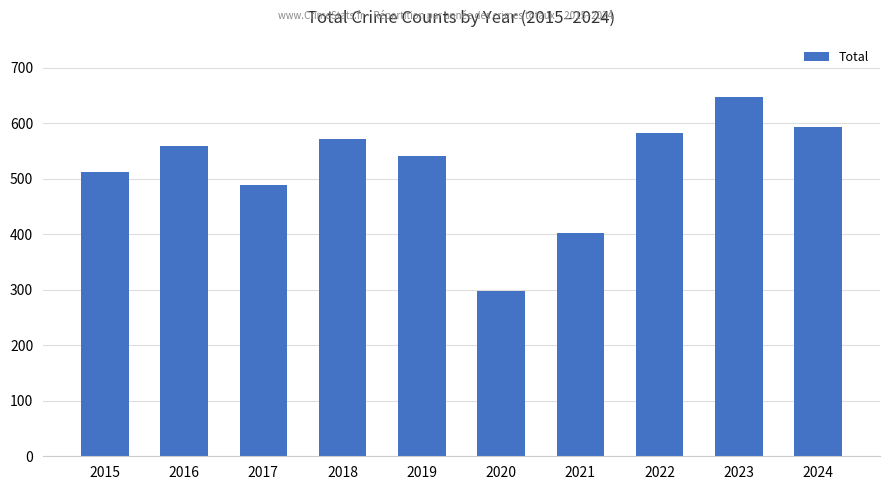

The value at 2015 is 512. True or false?

True